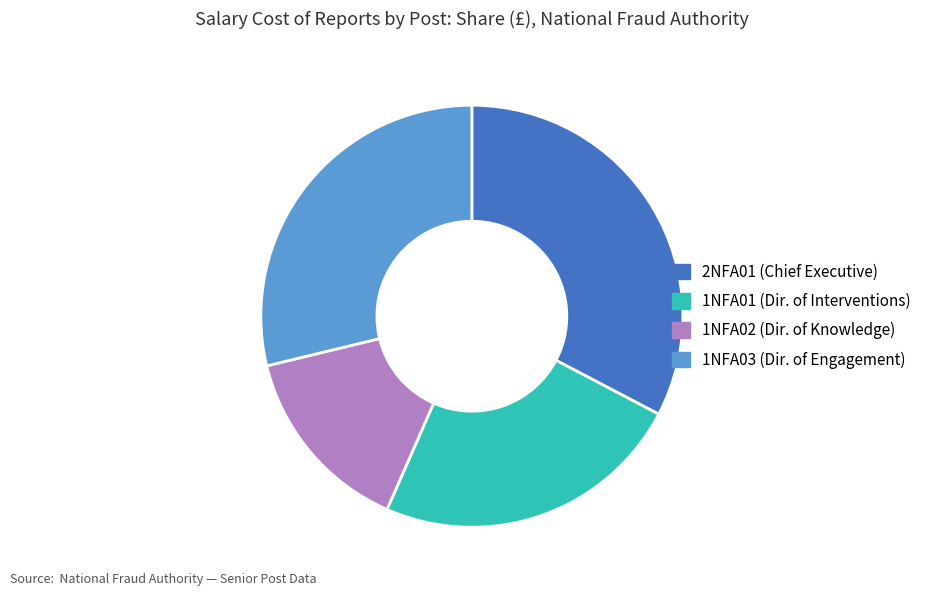

What is the ratio of the value at 2NFA01 to the value at 1NFA03?

1.1